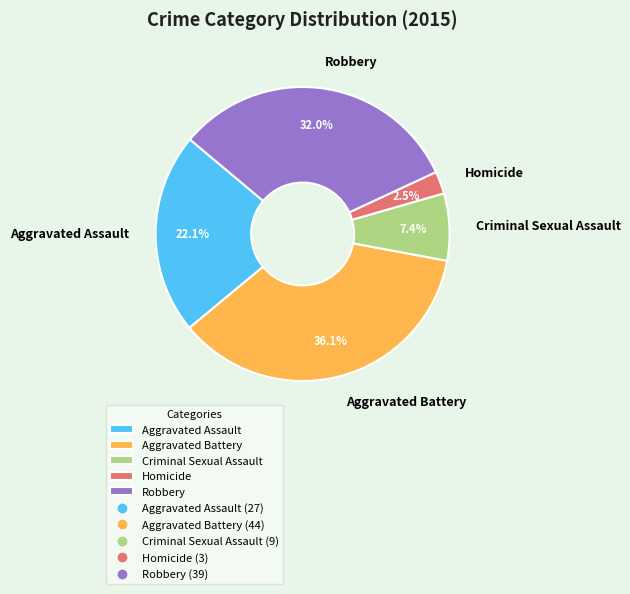

Which has a higher value, Aggravated Battery or Aggravated Assault?

Aggravated Battery